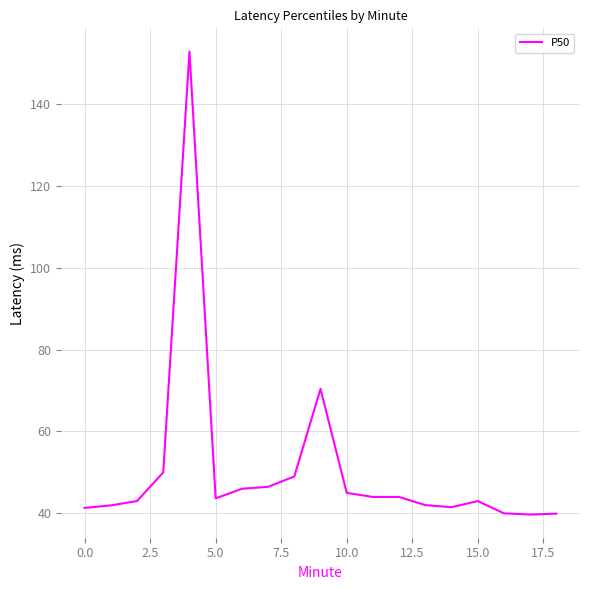

What is the difference between the maximum and minimum values?

113.1